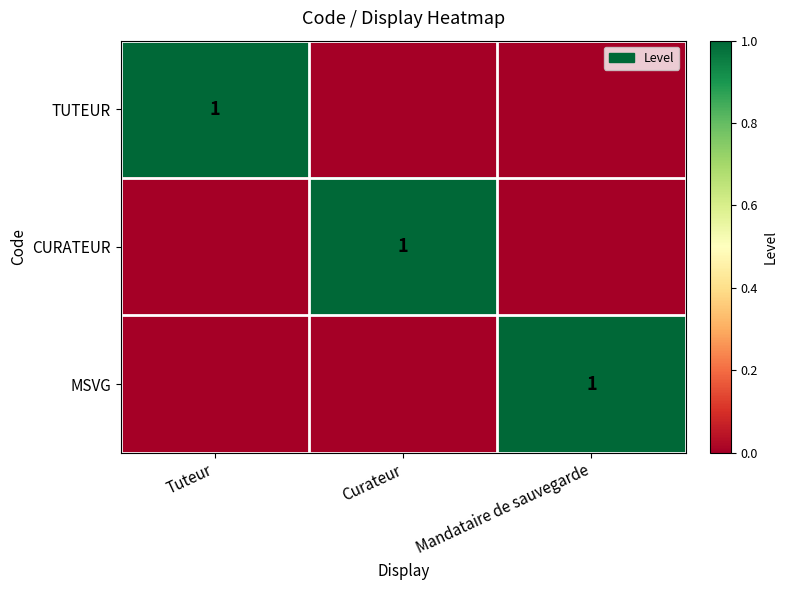

Is it true that MSVG equals 0 at Mandataire de sauvegarde?

False